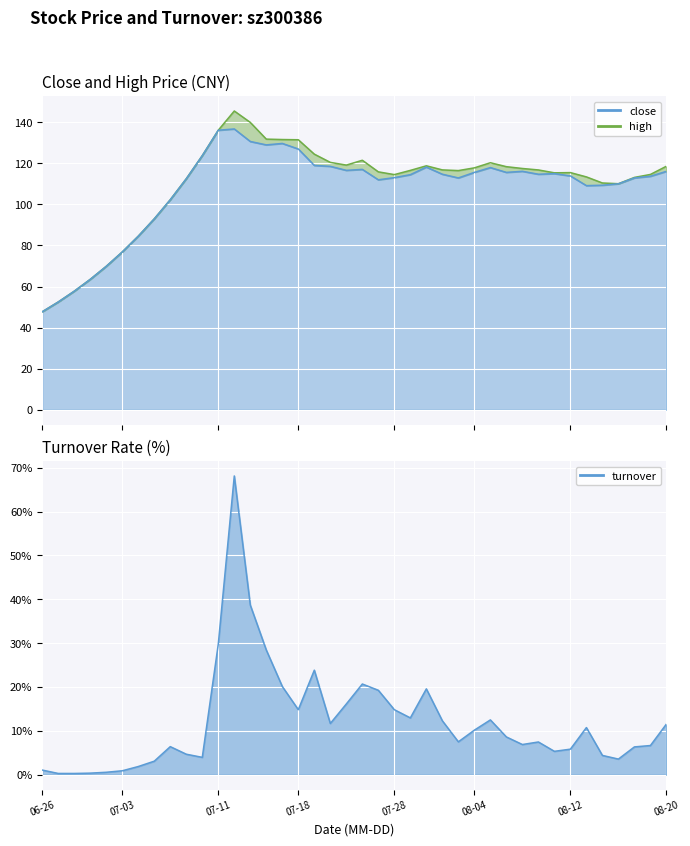

How many interior local peaks does the turnover series have?

8